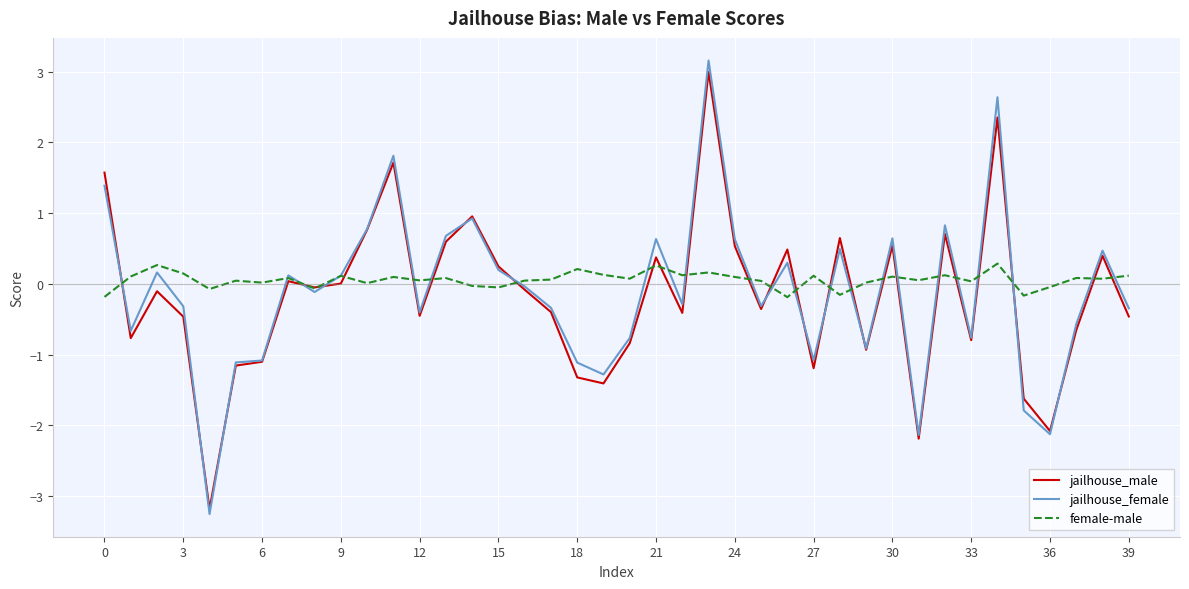

Which series has the widest spread of values?

jailhouse_female